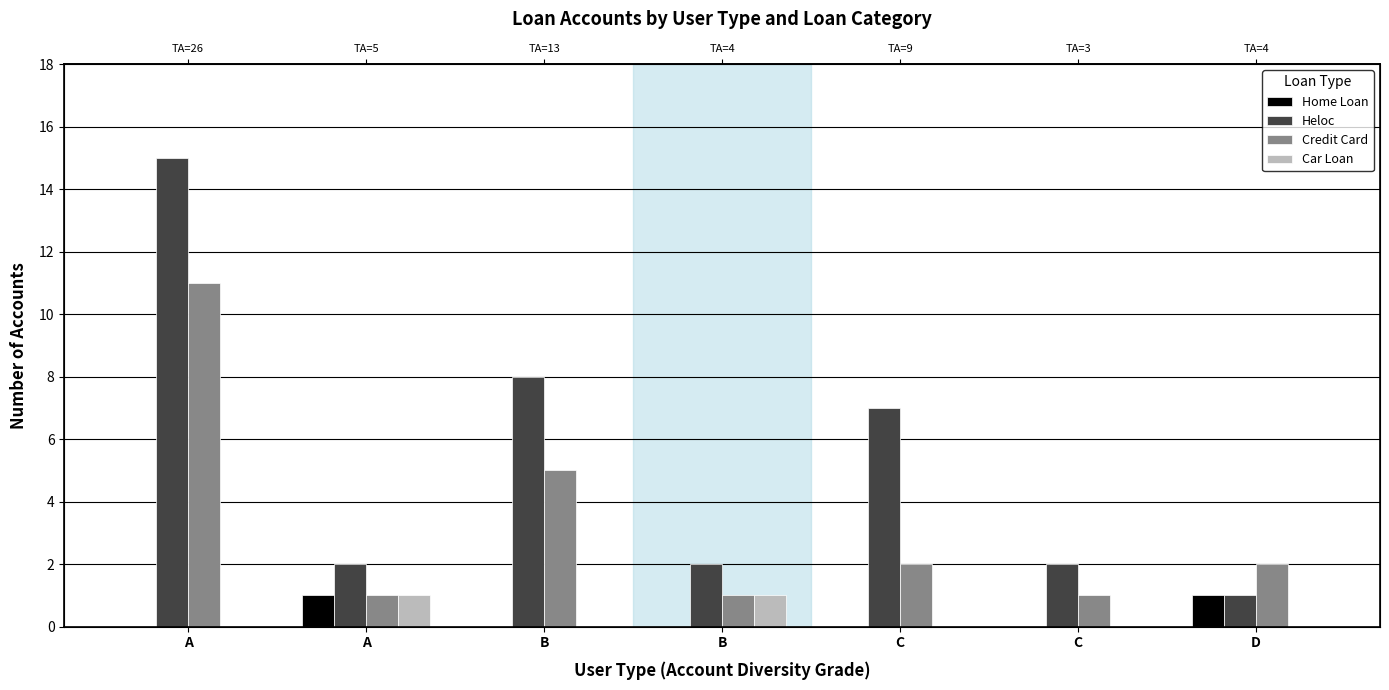

How many bars are there in each group?

4